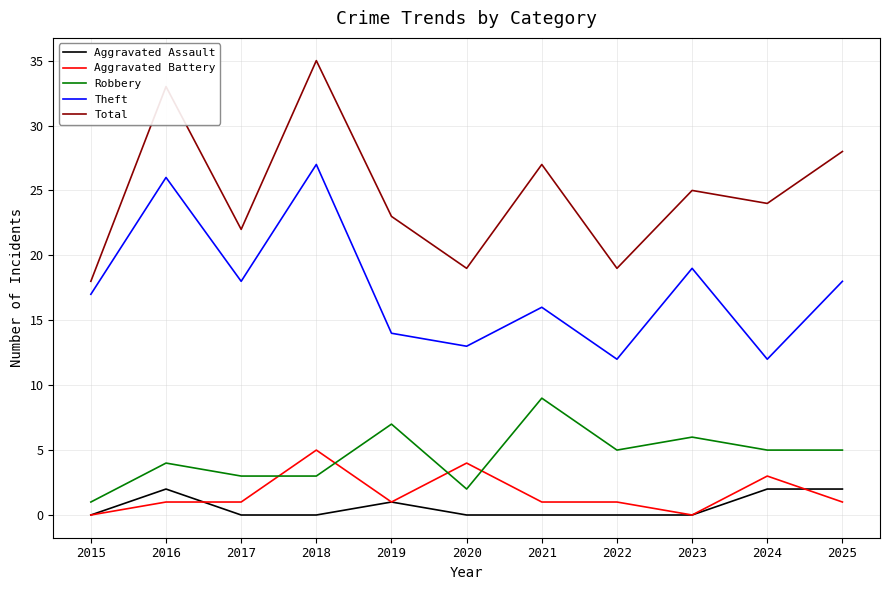

Reading right to left, what are all the values shown in this chart?

Aggravated Assault: 2	2	0	0	0	0	1	0	0	2	0
Aggravated Battery: 1	3	0	1	1	4	1	5	1	1	0
Robbery: 5	5	6	5	9	2	7	3	3	4	1
Theft: 18	12	19	12	16	13	14	27	18	26	17
Total: 28	24	25	19	27	19	23	35	22	33	18